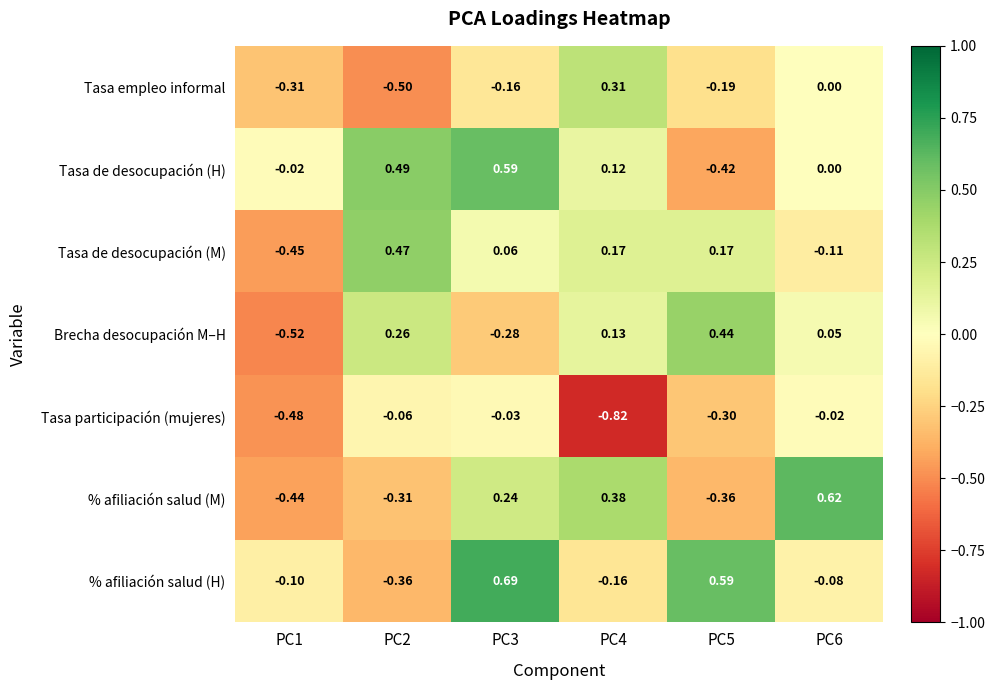

Which series has the largest total across all categories?

Tasa de desocupación (H)